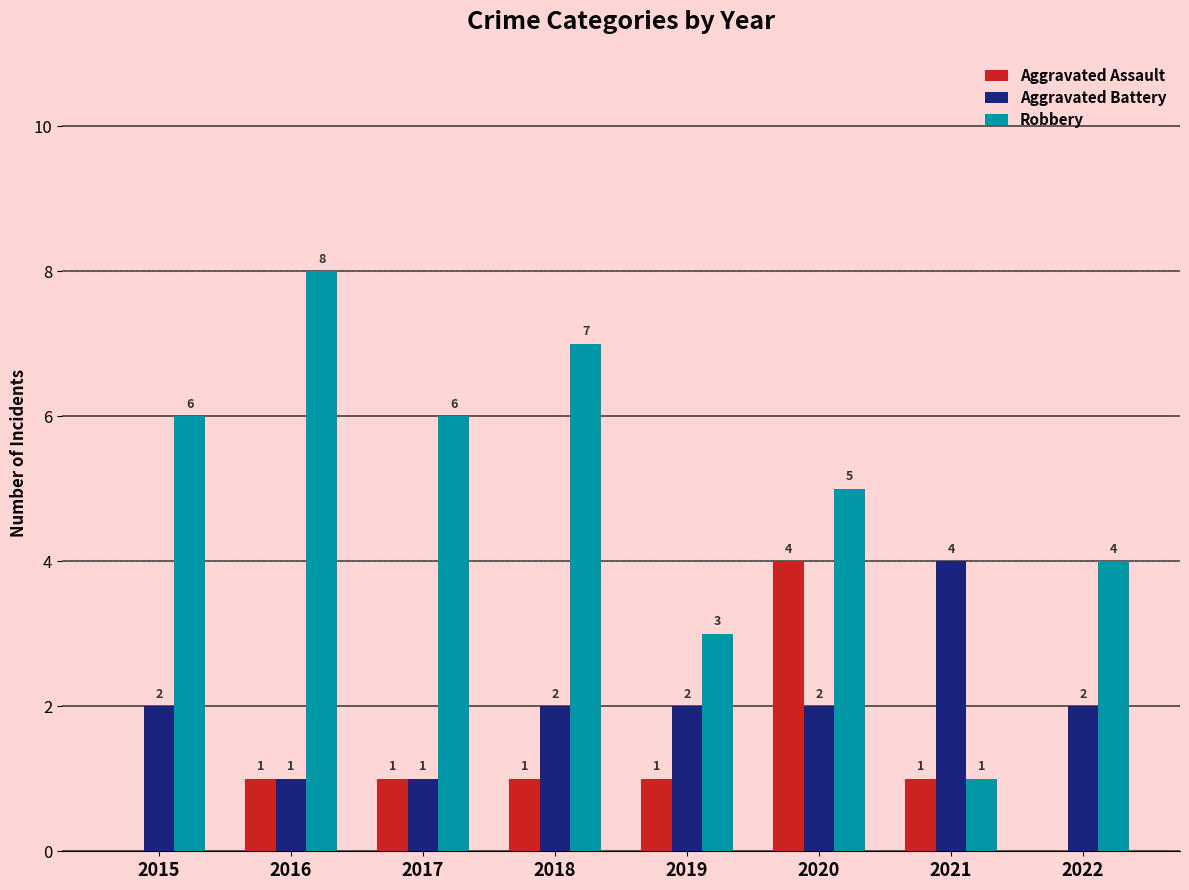

How many distinct data groups are displayed?

3